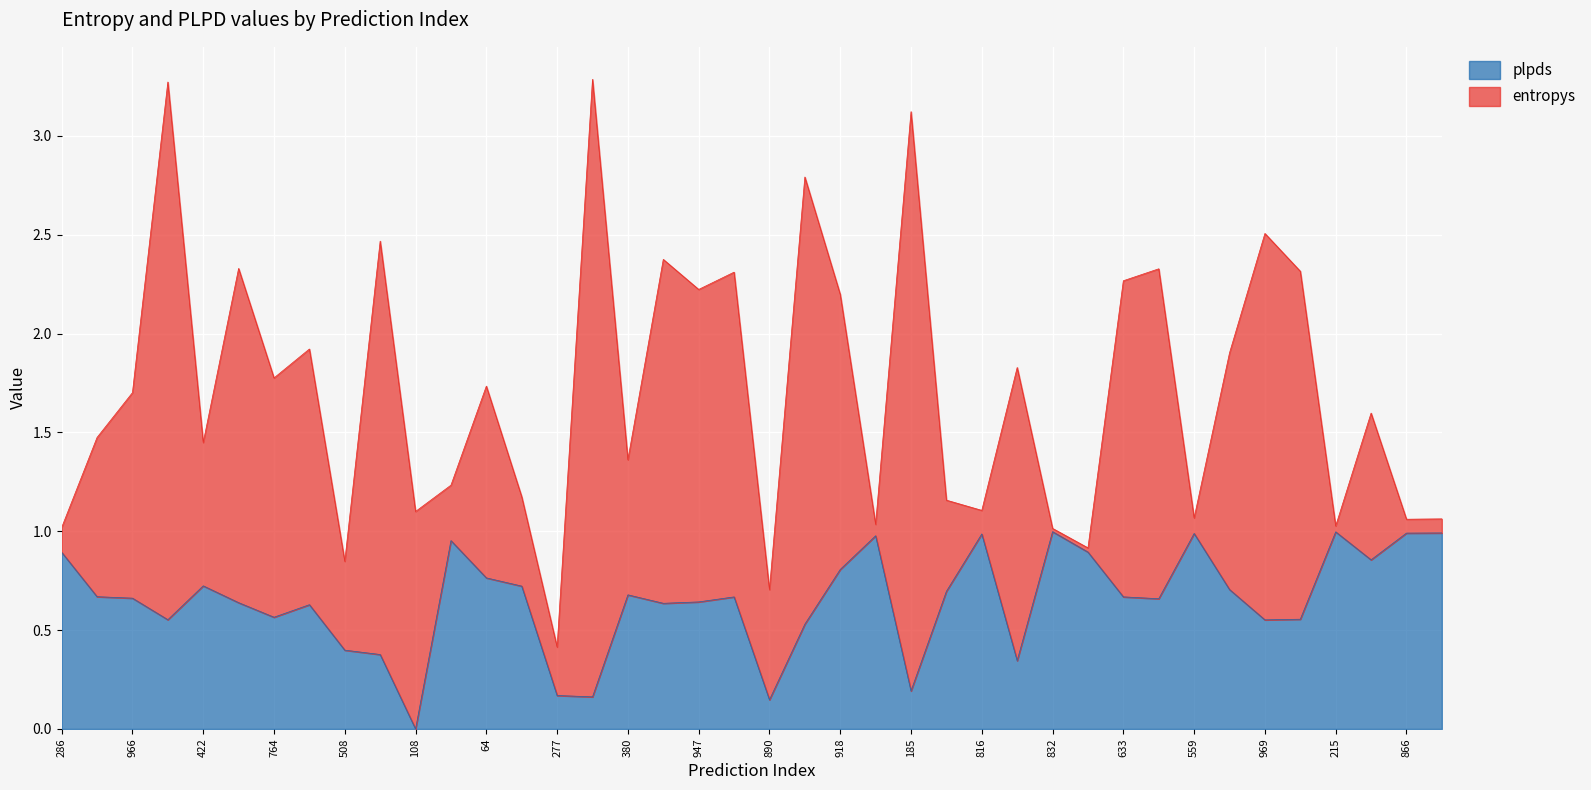

Reading left to right, what are all the values shown in this chart?

286=0.9	837=0.7	966=0.7	655=0.6	422=0.7	416=0.6	764=0.6	12=0.6	508=0.4	342=0.4	108=0.0	50=1.0	64=0.8	330=0.7	277=0.2	379=0.2	380=0.7	65=0.6	947=0.6	518=0.7	890=0.1	159=0.5	918=0.8	739=1.0	185=0.2	238=0.7	816=1.0	481=0.3	832=1.0	234=0.9	633=0.7	872=0.7	559=1.0	893=0.7	969=0.6	620=0.6	215=1.0	579=0.9	866=1.0	244=1.0